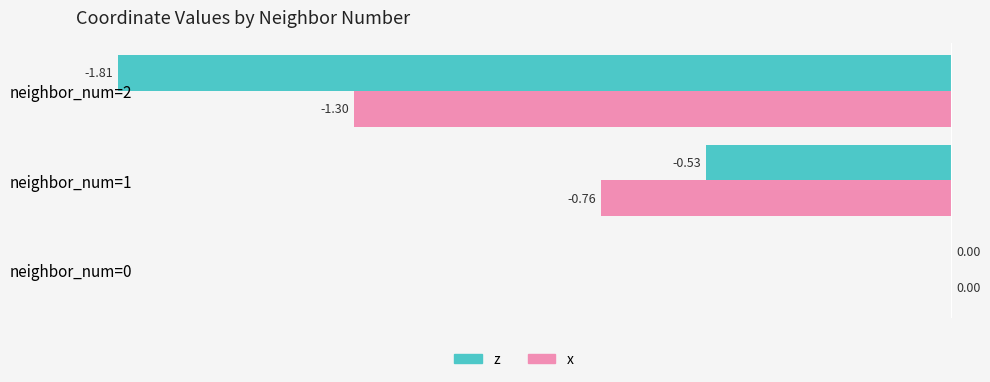

List the series in order of their peak value, highest first.

z, x